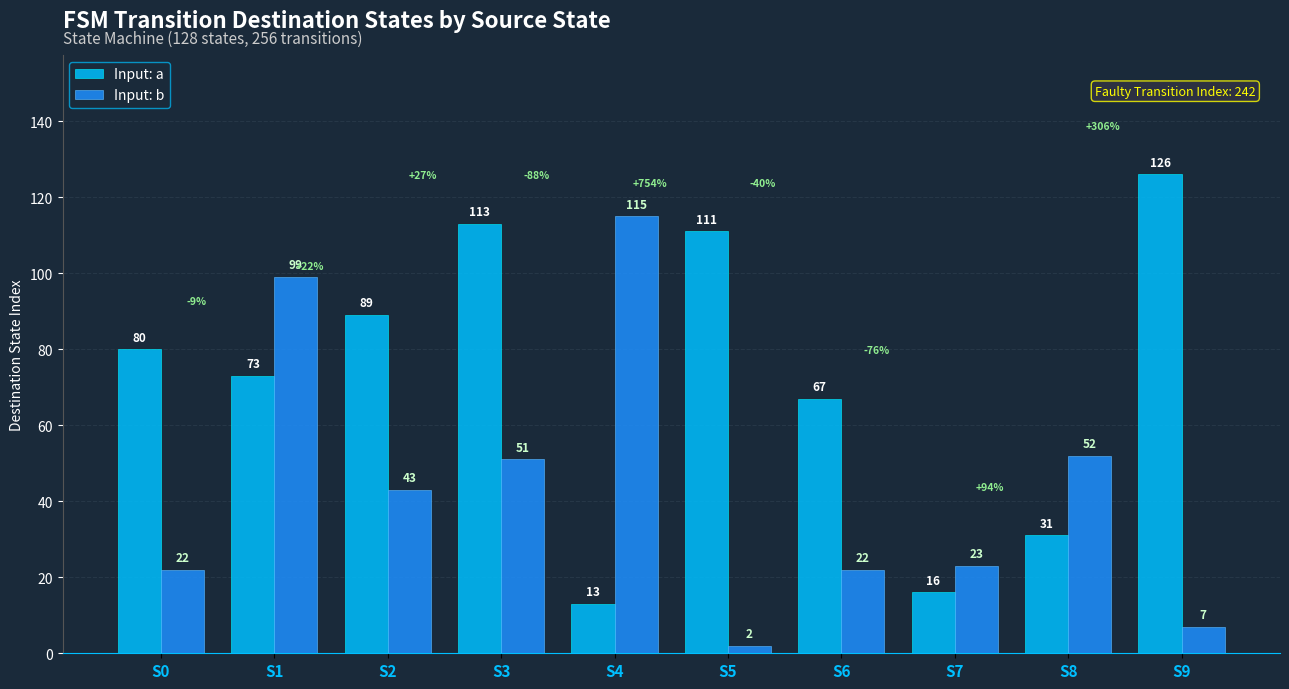

Reading left to right, what are all the values shown in this chart?

Input: a: 80	73	89	113	13	111	67	16	31	126
Input: b: 22	99	43	51	115	2	22	23	52	7